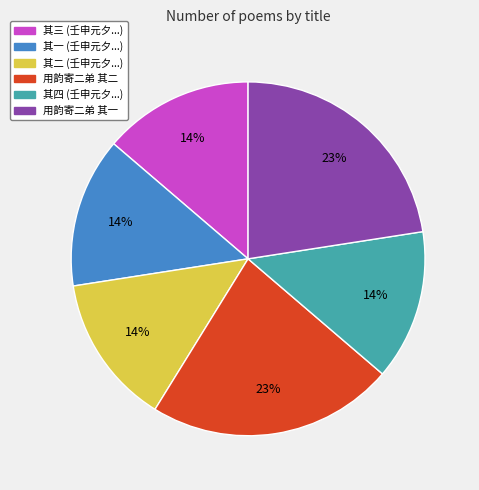

Is there any slice that represents more than half of the pie?

No